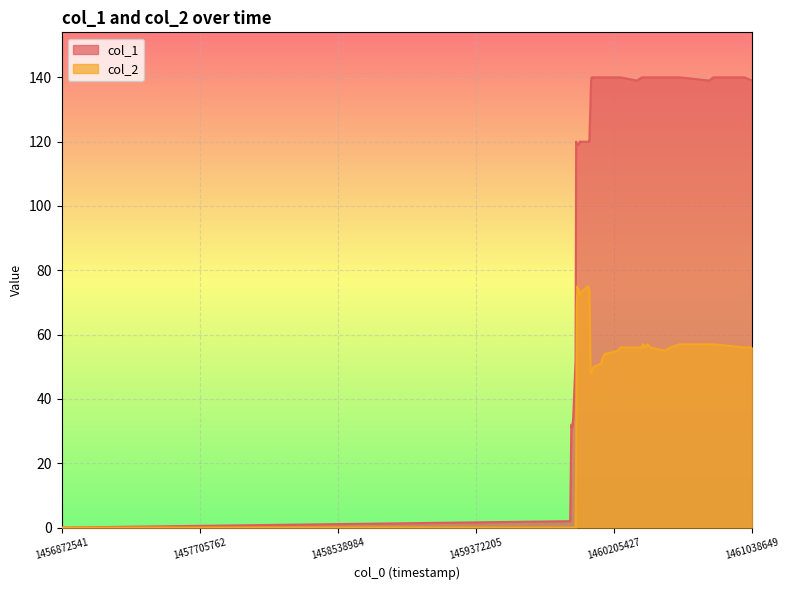

Which series has the widest spread of values?

col_1